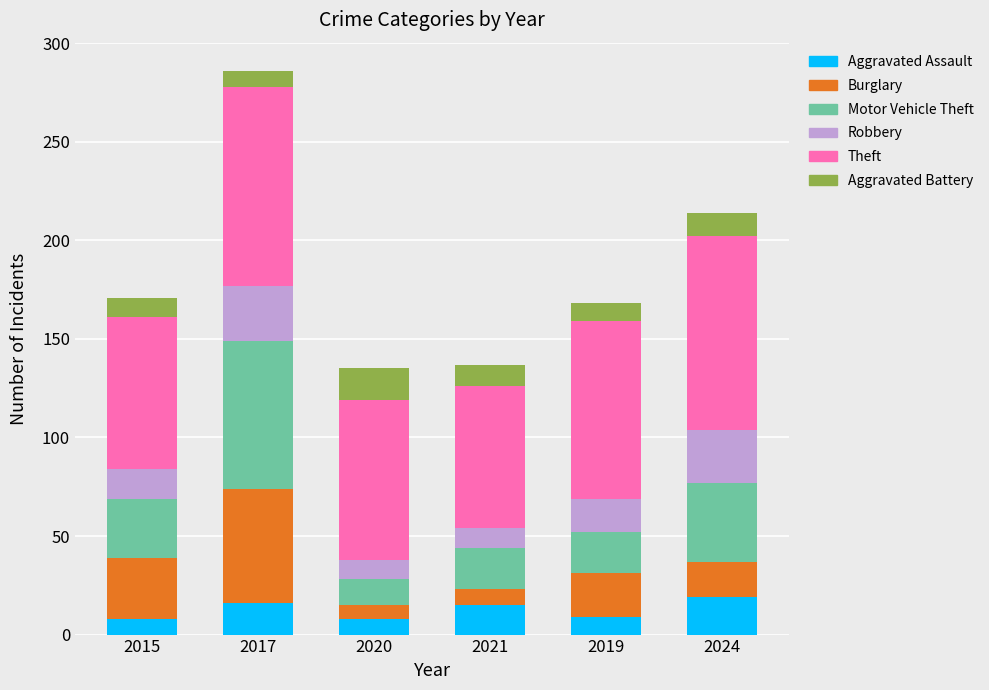

At which category is the sum across all series the highest?

2017